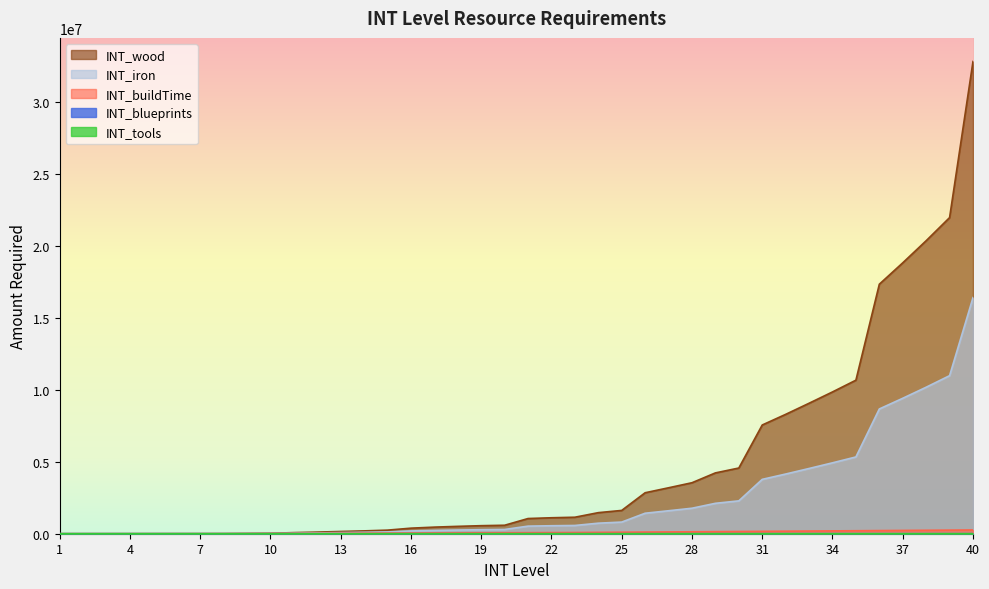

Is it true that INT_wood equals 3191778 at 27?

True